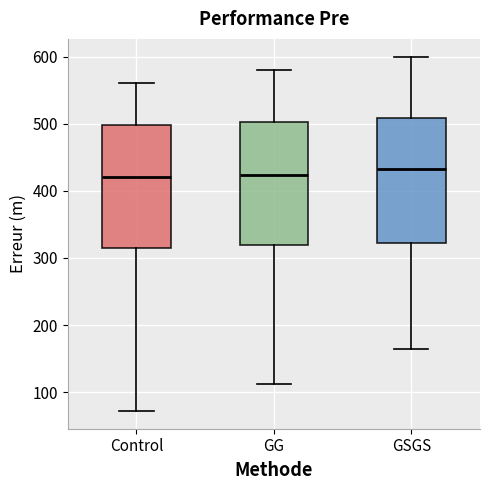

Reading left to right, read every box against the y-axis: the position of its median line, the range the box covers, and the ends of its whiskers. The values are not printed on the chart, so give them approximately, as read against the axis.

Control: median 420, box 320 to 500, whiskers 70 to 560
GG: median 420, box 320 to 500, whiskers 110 to 580
GSGS: median 430, box 320 to 510, whiskers 160 to 600